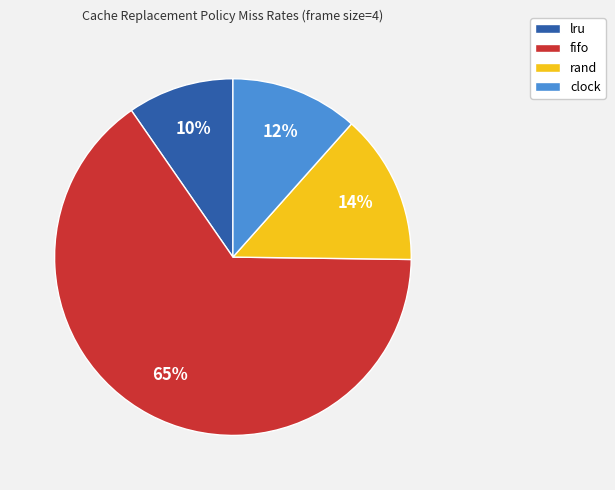

Does lru represent more than half of the total?

No